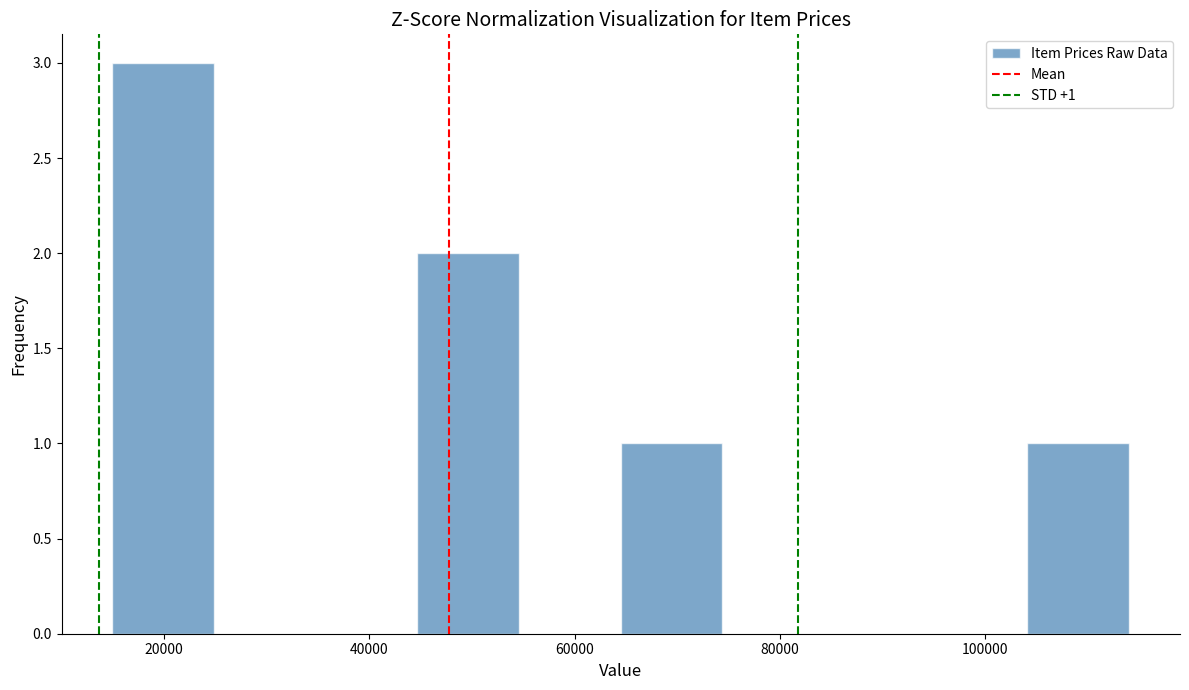

Over which range of the x-axis is the bar tallest?

16000 to 24000